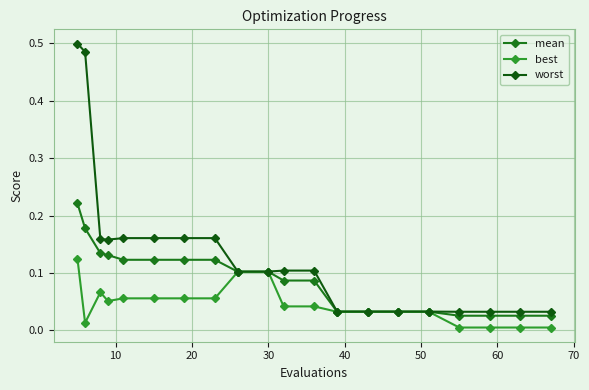

Count the number of categories in the chart.

20